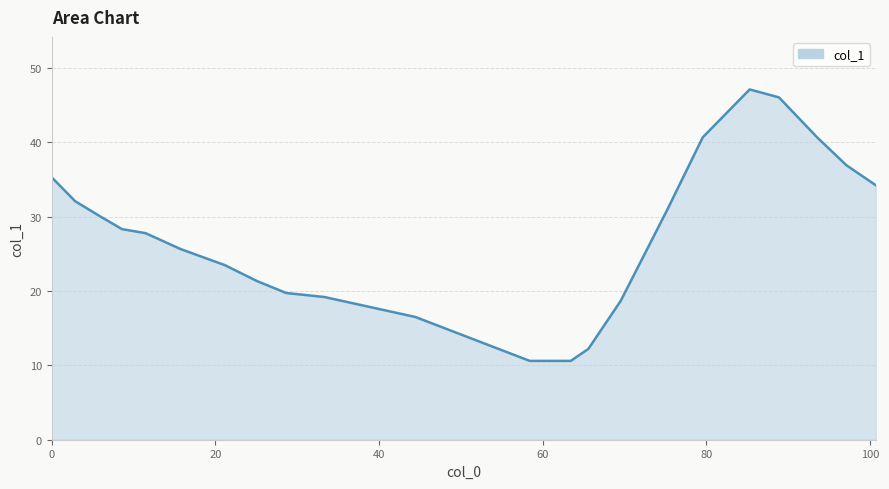

What is the difference between the maximum and minimum values?

36.5